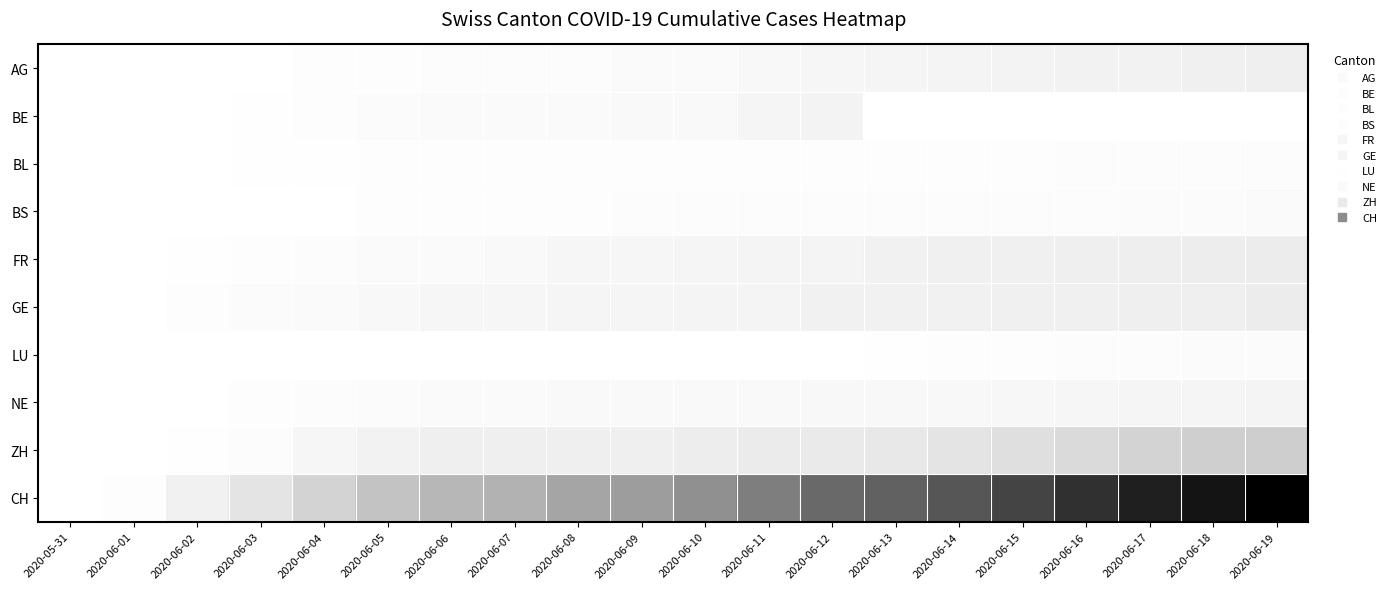

Reading left to right, transcribe all the data shown in this chart.

AG: 2020-05-31=0	2020-06-01=0	2020-06-02=0	2020-06-03=1	2020-06-04=3	2020-06-05=3	2020-06-06=5	2020-06-07=5	2020-06-08=5	2020-06-09=7	2020-06-10=7	2020-06-11=10	2020-06-12=13	2020-06-13=14	2020-06-14=16	2020-06-15=17	2020-06-16=18	2020-06-17=18	2020-06-18=21	2020-06-19=23
BE: 2020-05-31=0	2020-06-01=0	2020-06-02=1	2020-06-03=2	2020-06-04=4	2020-06-05=6	2020-06-06=8	2020-06-07=8	2020-06-08=8	2020-06-09=9	2020-06-10=9	2020-06-11=14	2020-06-12=17	2020-06-13=0	2020-06-14=0	2020-06-15=0	2020-06-16=0	2020-06-17=0	2020-06-18=0	2020-06-19=0
BL: 2020-05-31=0	2020-06-01=1	2020-06-02=1	2020-06-03=2	2020-06-04=2	2020-06-05=3	2020-06-06=3	2020-06-07=3	2020-06-08=3	2020-06-09=3	2020-06-10=4	2020-06-11=4	2020-06-12=4	2020-06-13=4	2020-06-14=4	2020-06-15=4	2020-06-16=5	2020-06-17=5	2020-06-18=5	2020-06-19=5
BS: 2020-05-31=0	2020-06-01=0	2020-06-02=0	2020-06-03=1	2020-06-04=1	2020-06-05=4	2020-06-06=4	2020-06-07=4	2020-06-08=4	2020-06-09=5	2020-06-10=5	2020-06-11=5	2020-06-12=5	2020-06-13=5	2020-06-14=5	2020-06-15=5	2020-06-16=5	2020-06-17=6	2020-06-18=6	2020-06-19=7
FR: 2020-05-31=0	2020-06-01=0	2020-06-02=2	2020-06-03=3	2020-06-04=5	2020-06-05=7	2020-06-06=7	2020-06-07=9	2020-06-08=13	2020-06-09=13	2020-06-10=15	2020-06-11=16	2020-06-12=16	2020-06-13=20	2020-06-14=22	2020-06-15=22	2020-06-16=23	2020-06-17=24	2020-06-18=26	2020-06-19=27
GE: 2020-05-31=0	2020-06-01=1	2020-06-02=4	2020-06-03=6	2020-06-04=8	2020-06-05=10	2020-06-06=13	2020-06-07=13	2020-06-08=14	2020-06-09=14	2020-06-10=16	2020-06-11=16	2020-06-12=20	2020-06-13=20	2020-06-14=20	2020-06-15=22	2020-06-16=22	2020-06-17=23	2020-06-18=23	2020-06-19=27
LU: 2020-05-31=0	2020-06-01=0	2020-06-02=0	2020-06-03=0	2020-06-04=0	2020-06-05=0	2020-06-06=1	2020-06-07=1	2020-06-08=1	2020-06-09=1	2020-06-10=1	2020-06-11=1	2020-06-12=1	2020-06-13=2	2020-06-14=3	2020-06-15=3	2020-06-16=5	2020-06-17=5	2020-06-18=6	2020-06-19=6
NE: 2020-05-31=0	2020-06-01=0	2020-06-02=1	2020-06-03=4	2020-06-04=5	2020-06-05=6	2020-06-06=7	2020-06-07=7	2020-06-08=9	2020-06-09=9	2020-06-10=9	2020-06-11=9	2020-06-12=10	2020-06-13=11	2020-06-14=11	2020-06-15=12	2020-06-16=13	2020-06-17=14	2020-06-18=14	2020-06-19=16
ZH: 2020-05-31=0	2020-06-01=0	2020-06-02=2	2020-06-03=5	2020-06-04=13	2020-06-05=19	2020-06-06=23	2020-06-07=23	2020-06-08=23	2020-06-09=23	2020-06-10=26	2020-06-11=28	2020-06-12=30	2020-06-13=33	2020-06-14=38	2020-06-15=45	2020-06-16=52	2020-06-17=62	2020-06-18=67	2020-06-19=68
CH: 2020-05-31=0	2020-06-01=3	2020-06-02=20	2020-06-03=38	2020-06-04=62	2020-06-05=84	2020-06-06=100	2020-06-07=107	2020-06-08=125	2020-06-09=136	2020-06-10=154	2020-06-11=178	2020-06-12=206	2020-06-13=218	2020-06-14=234	2020-06-15=258	2020-06-16=285	2020-06-17=309	2020-06-18=325	2020-06-19=353